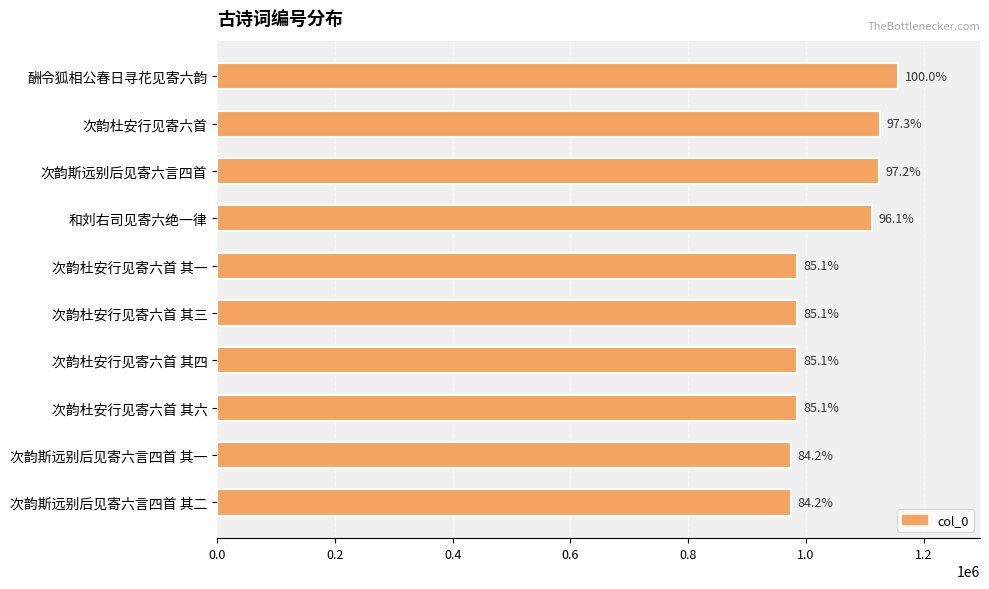

How many bars are there in total?

10